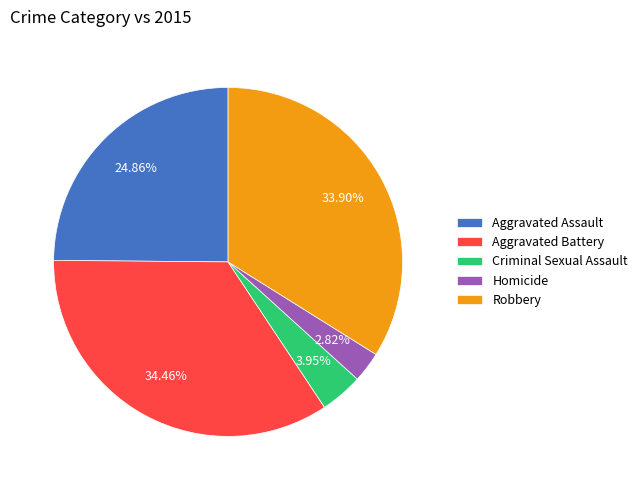

Is there a majority slice in this chart?

No